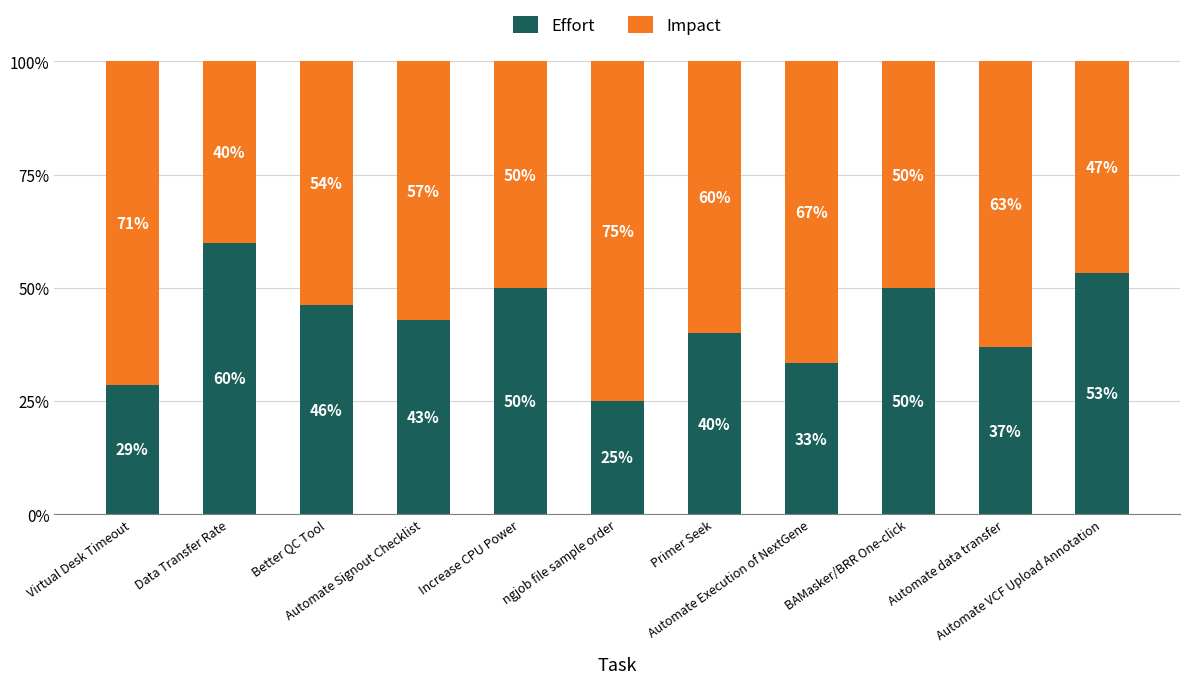

The Impact series shows 0.2 at ngjob file sample order. True or false?

False